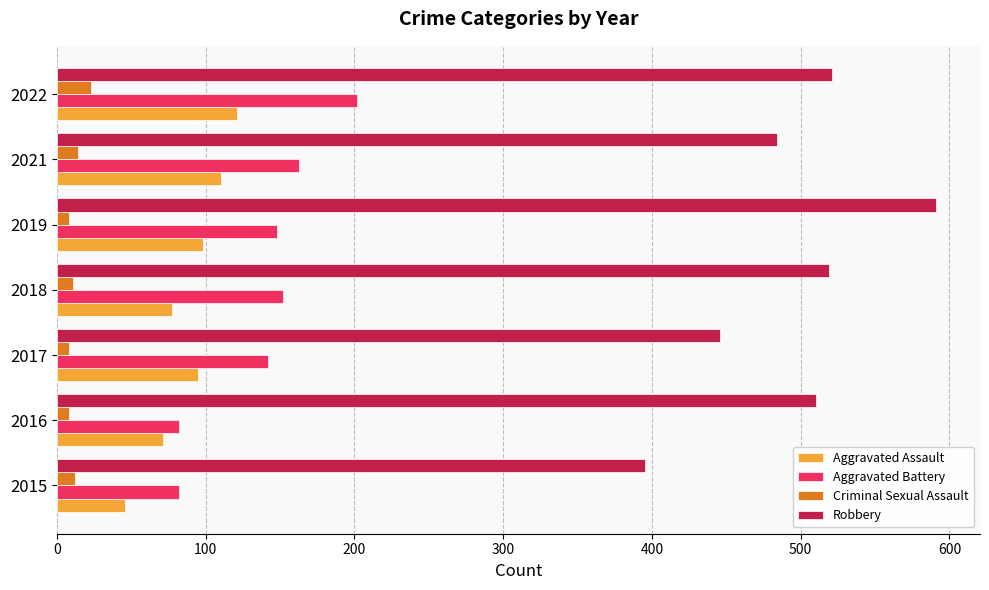

What is the sum of all Criminal Sexual Assault values?

84